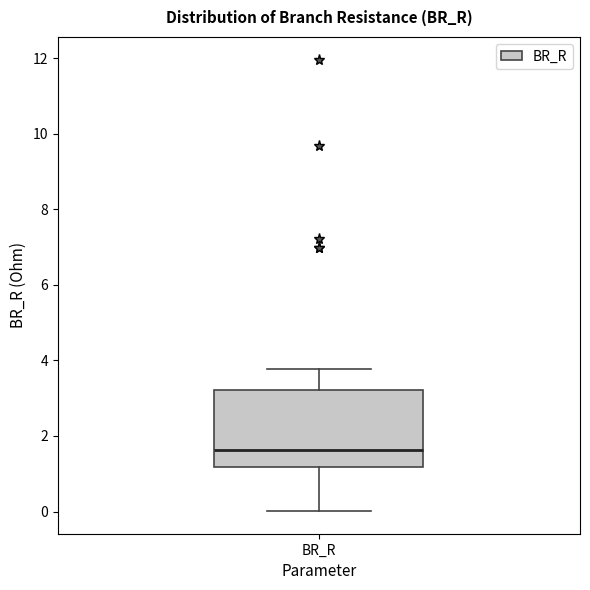

Where is the lower edge of the box for BR_R on the y-axis? The values are not printed on the chart, so give them approximately, as read against the axis.

1.2